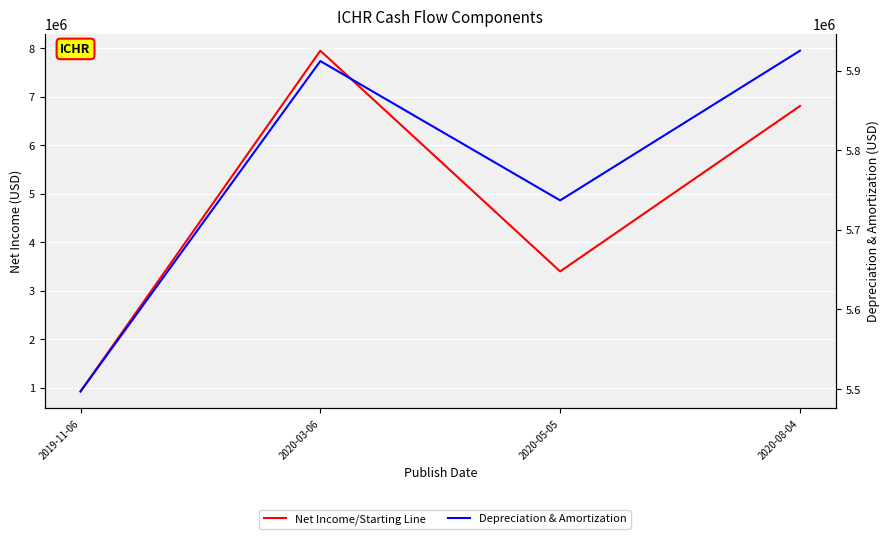

The Depreciation & Amortization series shows 2909735 at 2019-11-06. True or false?

False